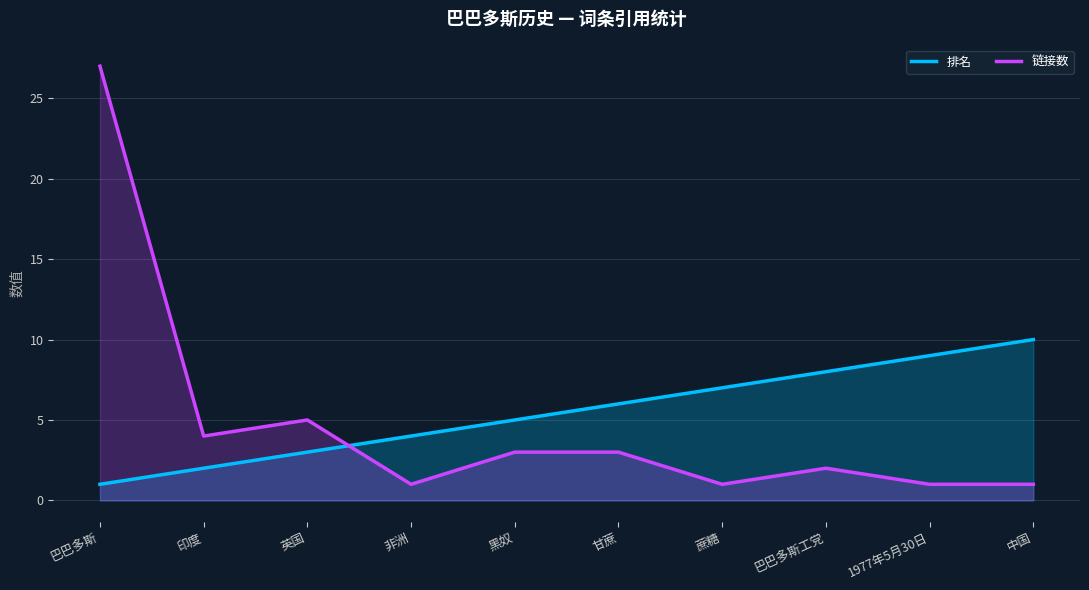

What is the sum of all 排名 values?

55